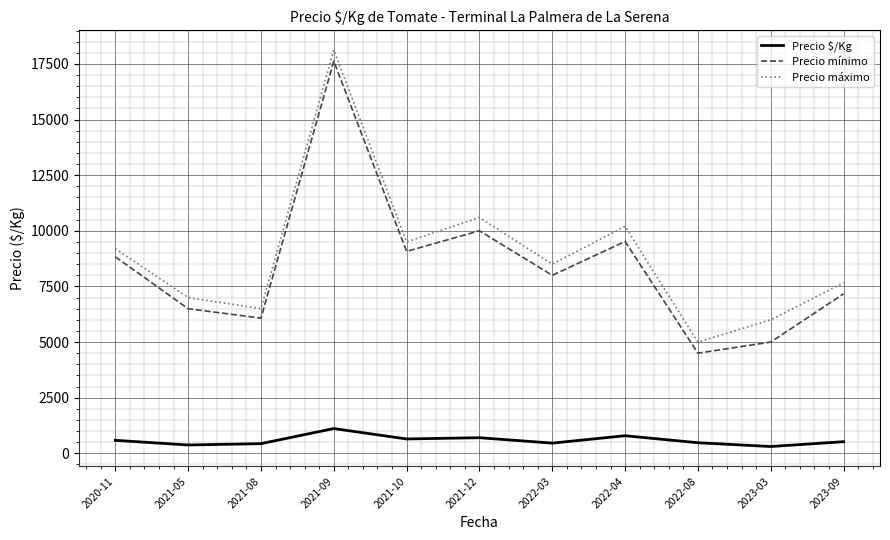

Is the value of Precio $/Kg at 2021-10 greater than the value of Precio mínimo at 2022-03?

No